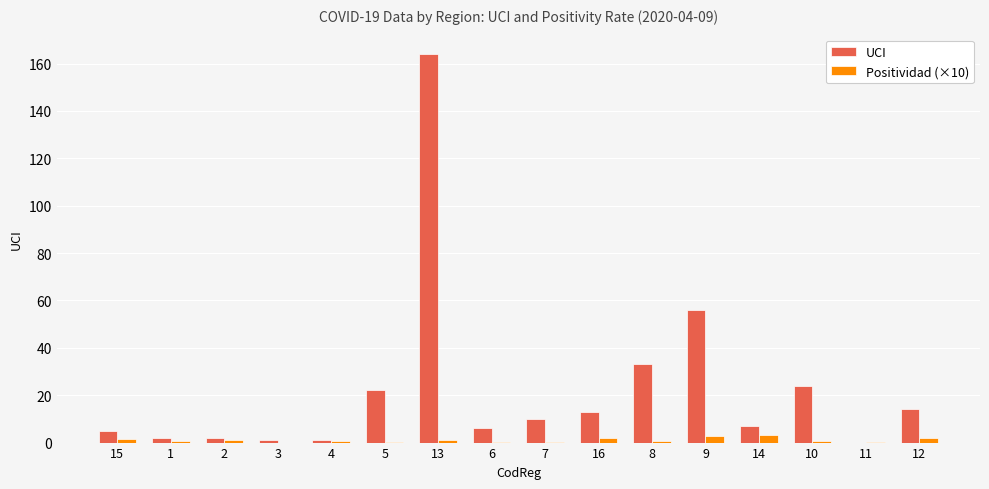

Which series has the largest total across all categories?

UCI